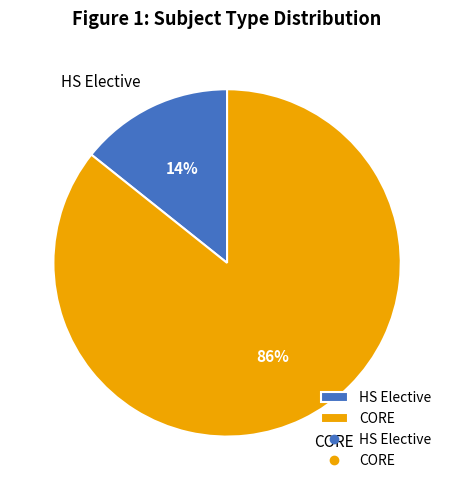

Is it true that HS Elective is 23% of the pie?

False